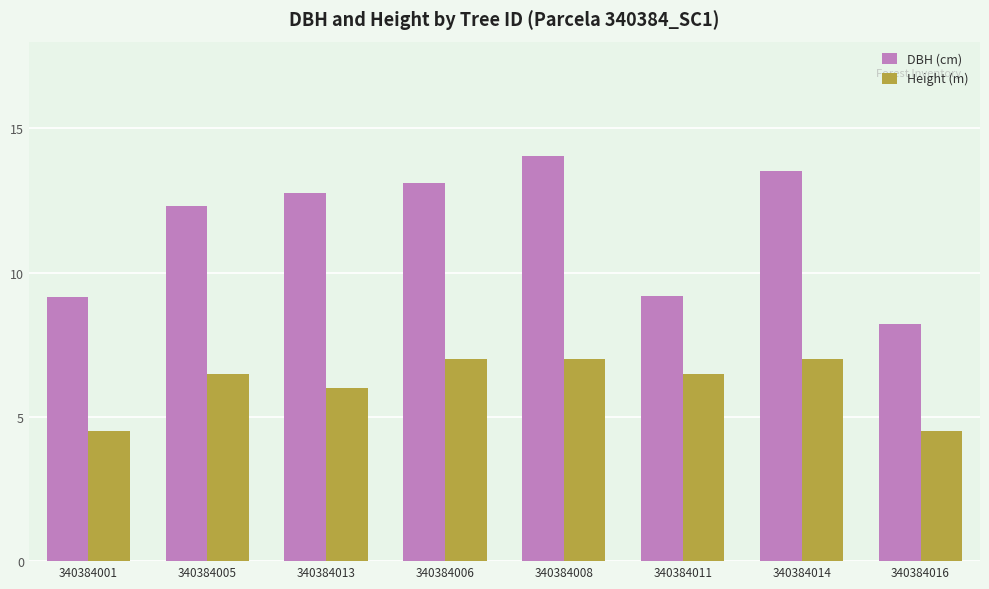

What is the sum of all Height (m) values?

49.0